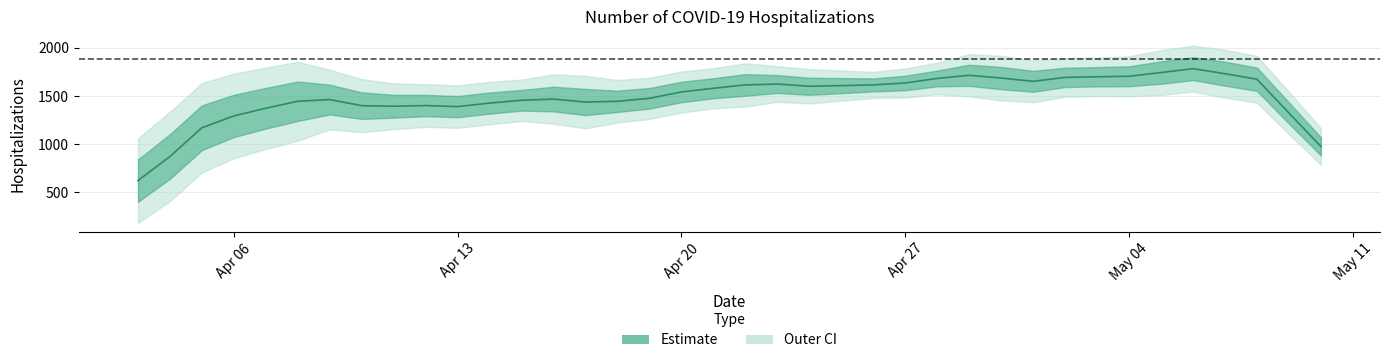

The chart shows a value of 1052 at 2020/05/01. True or false?

False